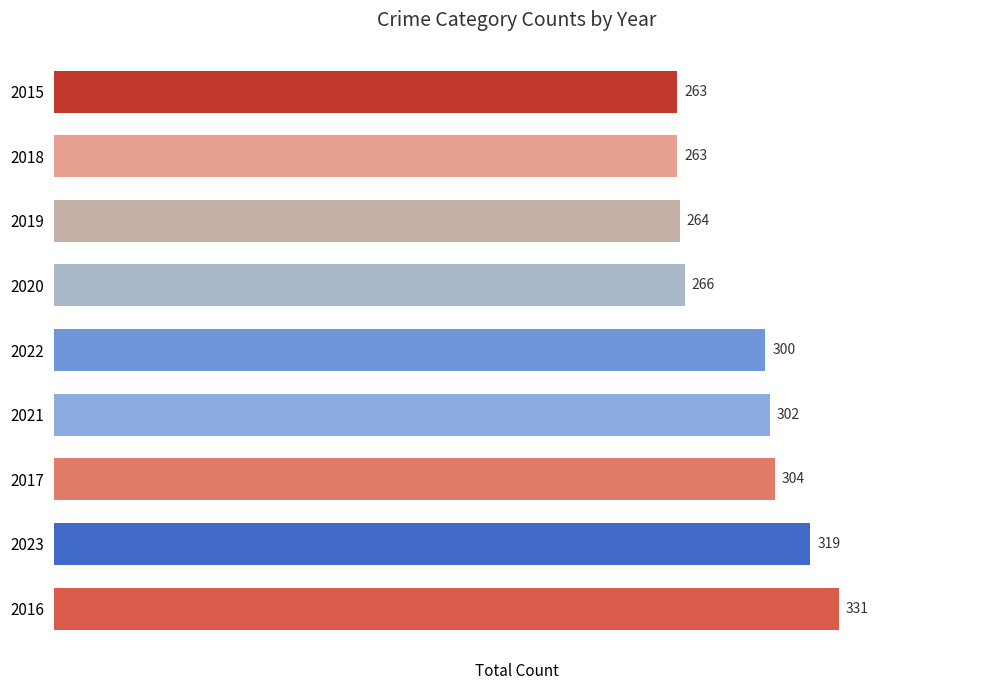

Is it true that the value at 2016 is 331?

True